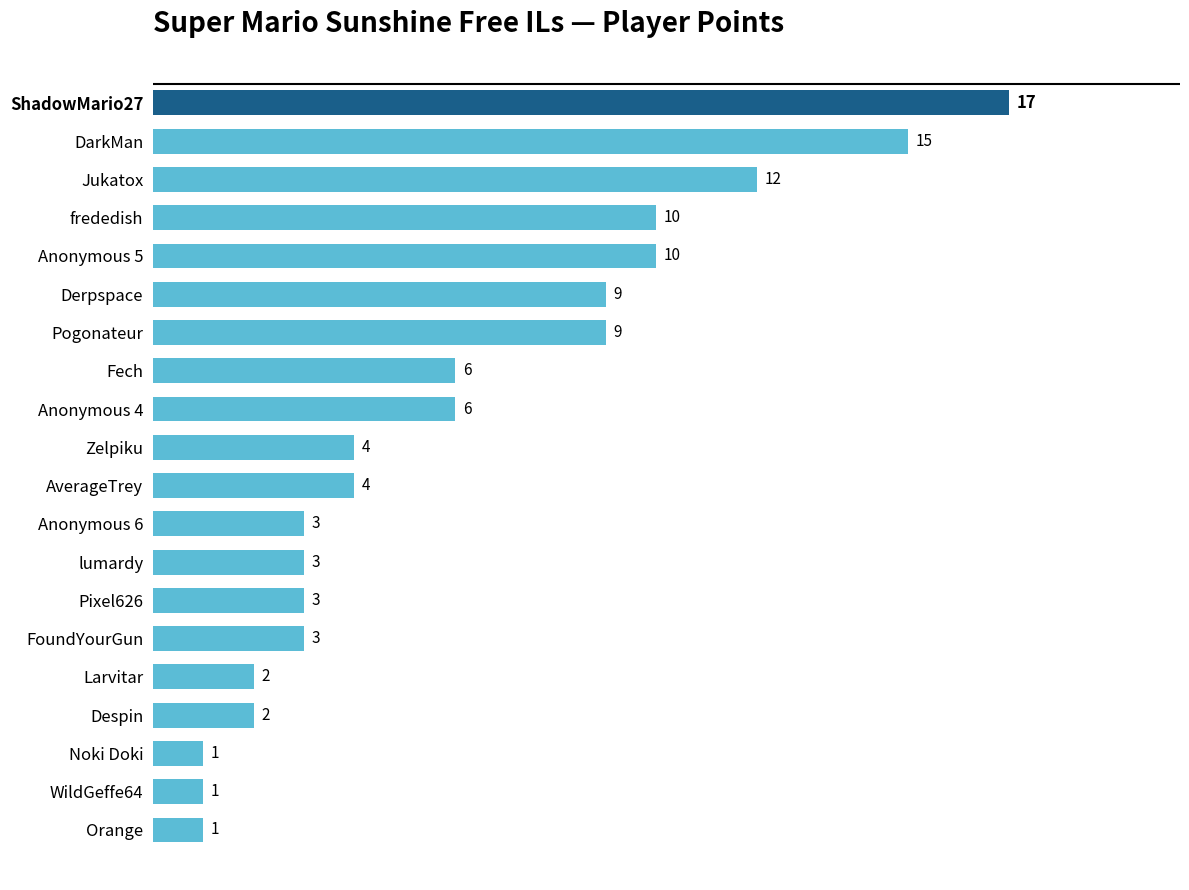

The chart shows a value of 13 at frededish. True or false?

False